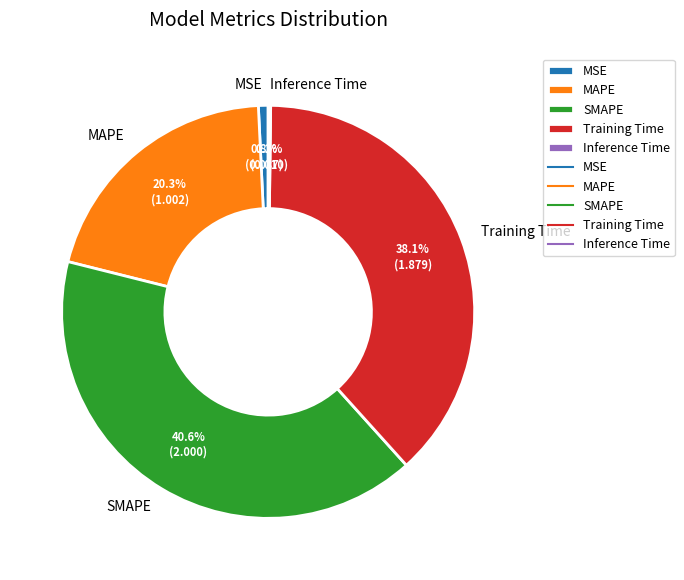

Is there any slice that represents more than half of the pie?

No